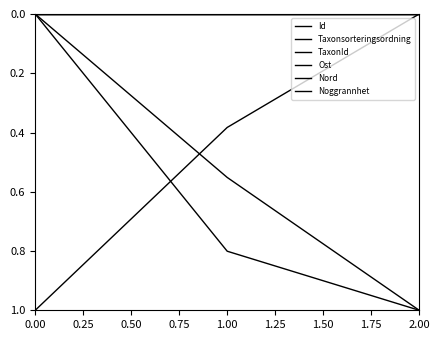

What is the sum of all Taxonsorteringsordning values?

1.6